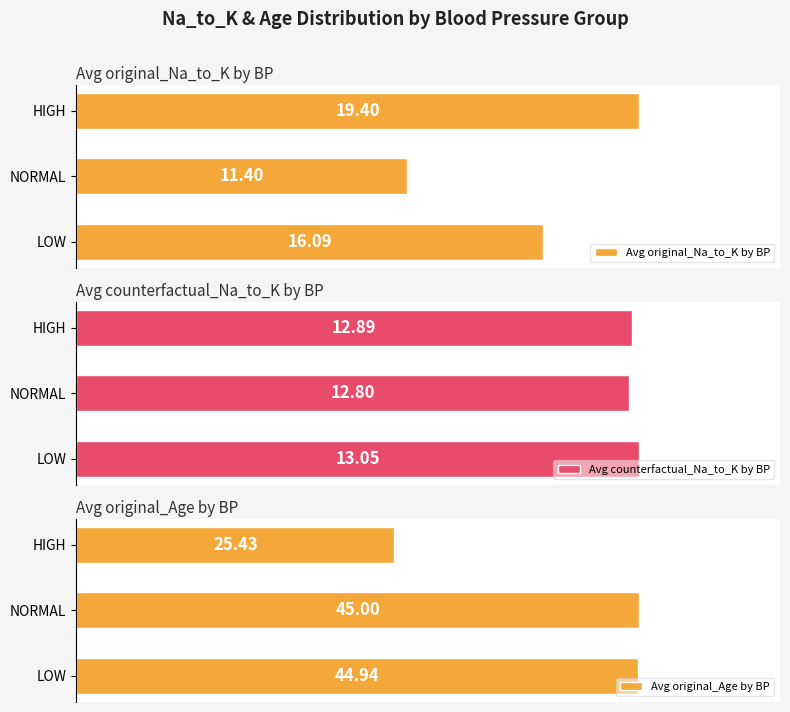

Count the Avg counterfactual_Na_to_K by BP values in the range 12 to 13.

2